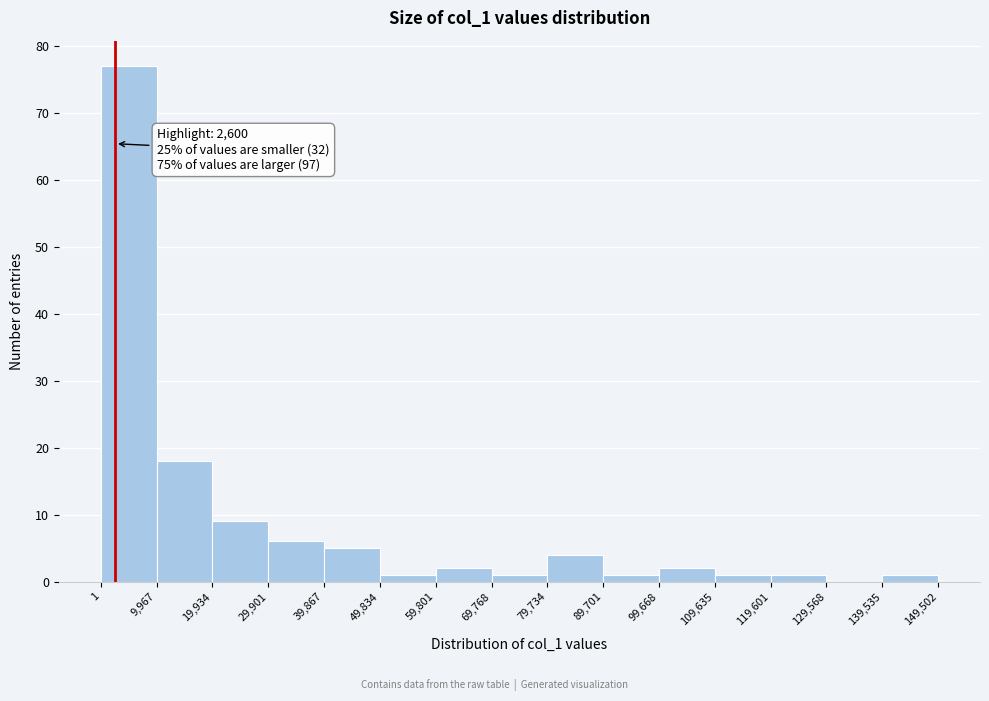

Which range on the x-axis has the tallest bar?

1 to 9,967